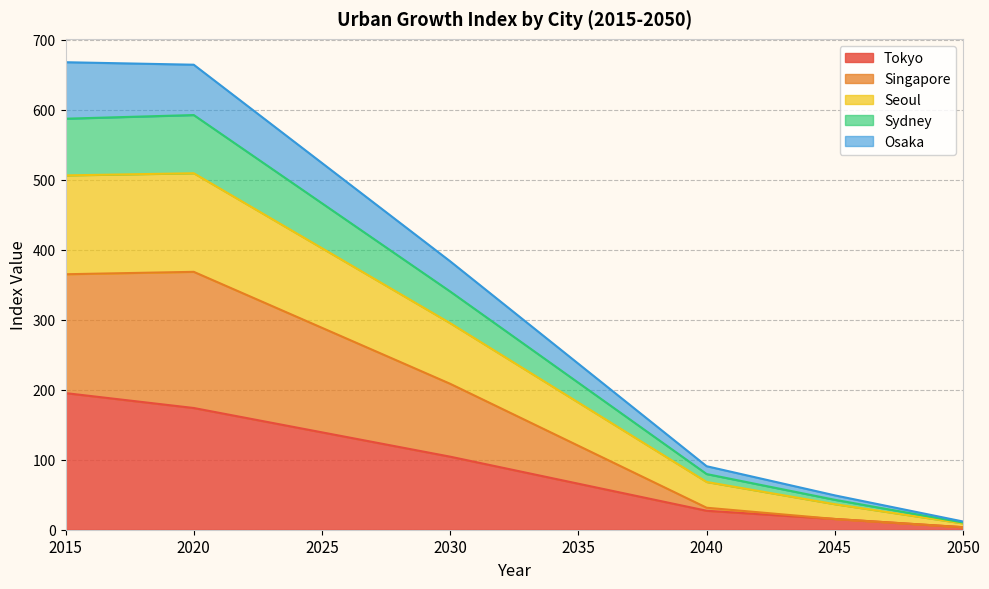

What is the maximum value for Tokyo?

195.2